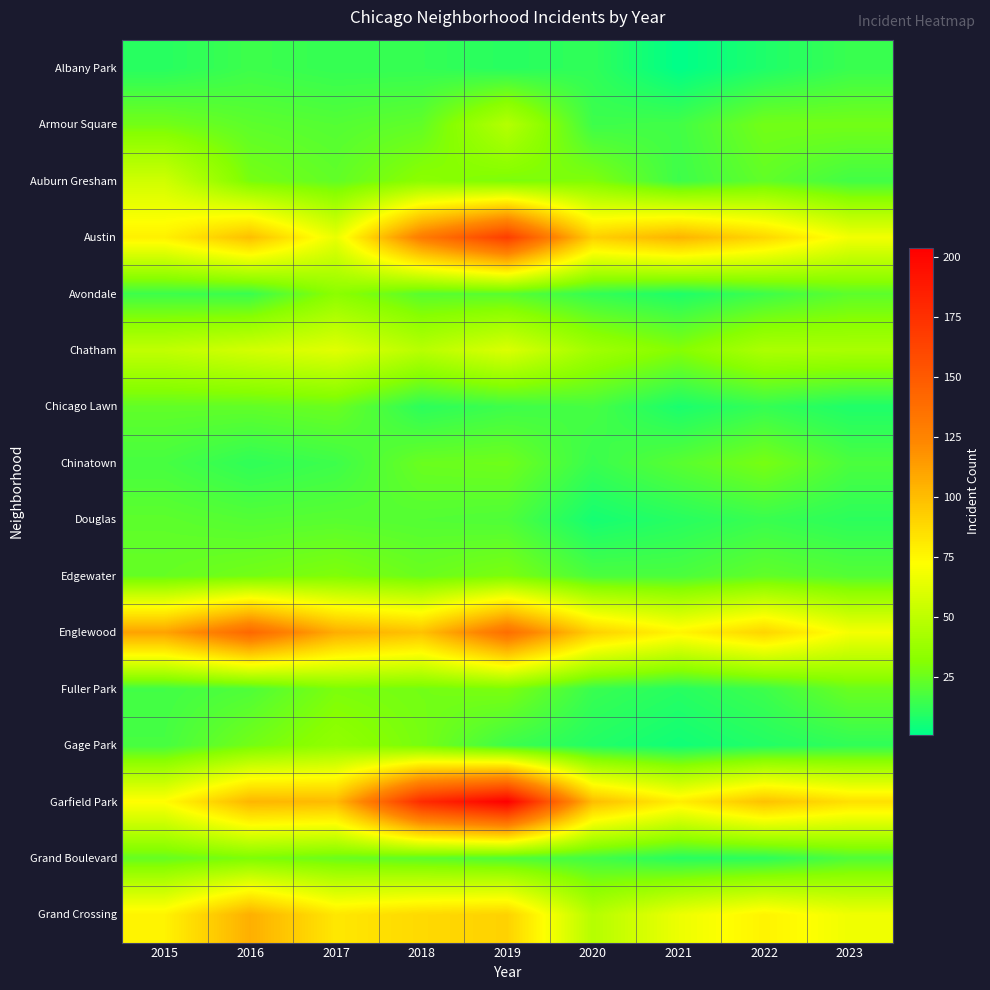

At 2015, list the series in order from largest to smallest.

Englewood, Austin, Grand Crossing, Garfield Park, Auburn Gresham, Chatham, Armour Square, Edgewater, Grand Boulevard, Chicago Lawn, Douglas, Chinatown, Gage Park, Fuller Park, Avondale, Albany Park